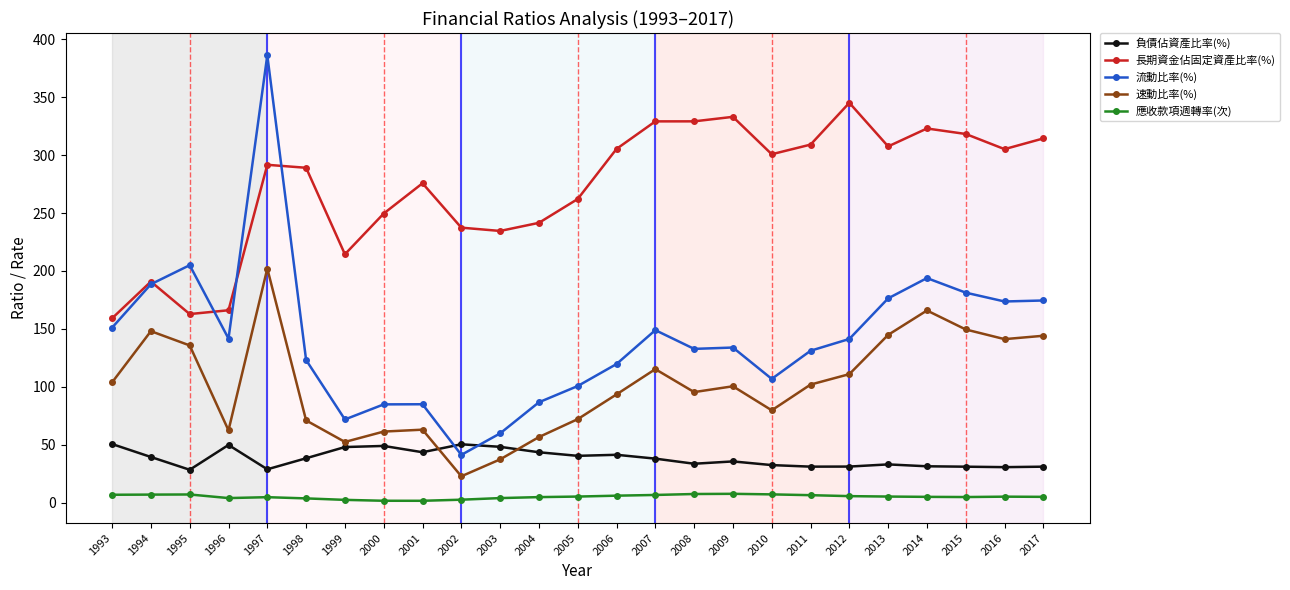

What is the spread (max minus min) of values at 2004?

236.6